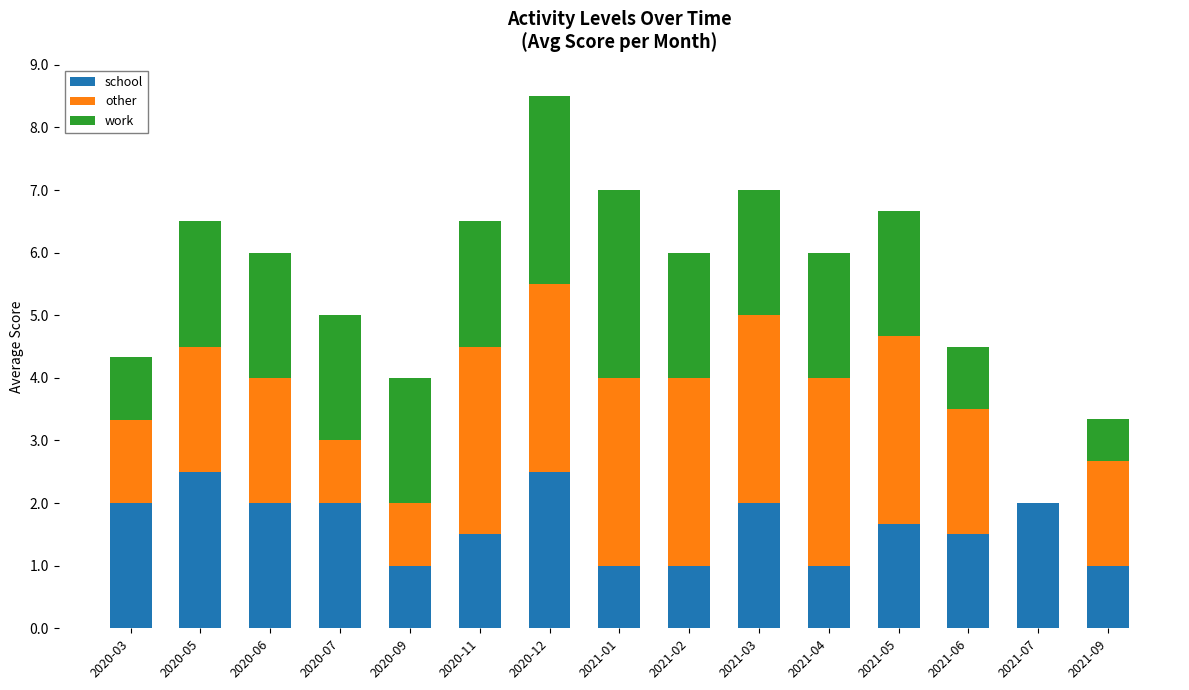

Is it true that school equals 1.1 at 2020-07?

False